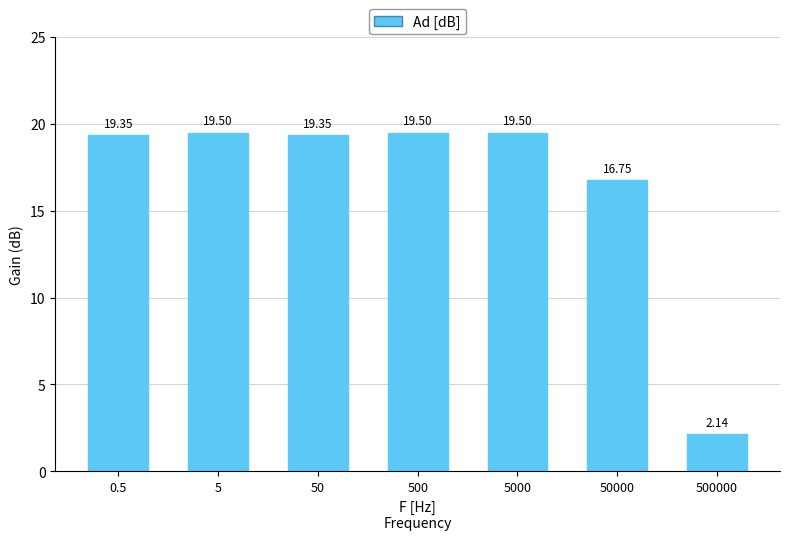

What is the sum of the values at 50 and 500000?

21.5